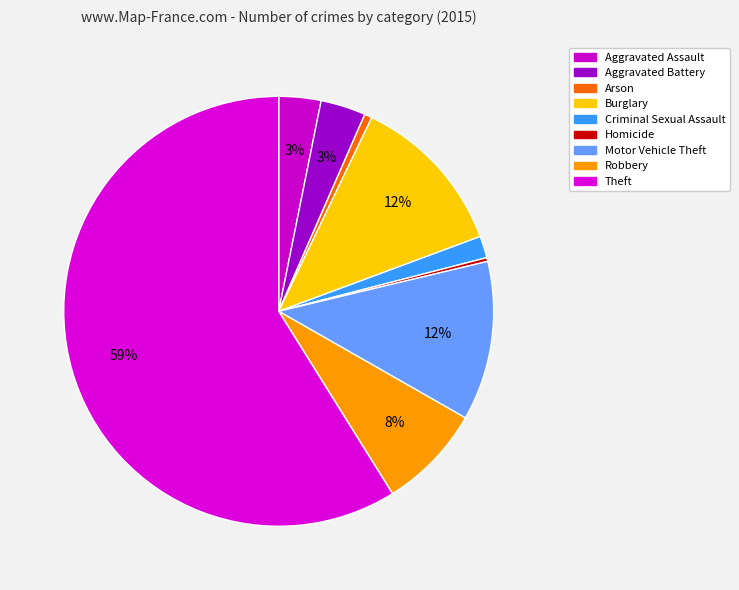

How many segments does this pie chart have?

9